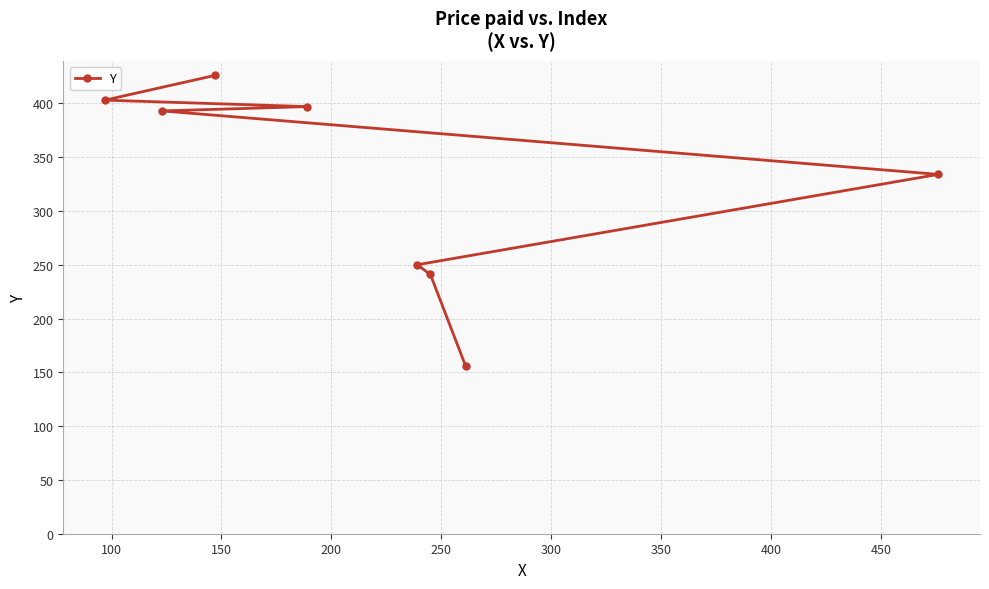

Count the number of categories in the chart.

8